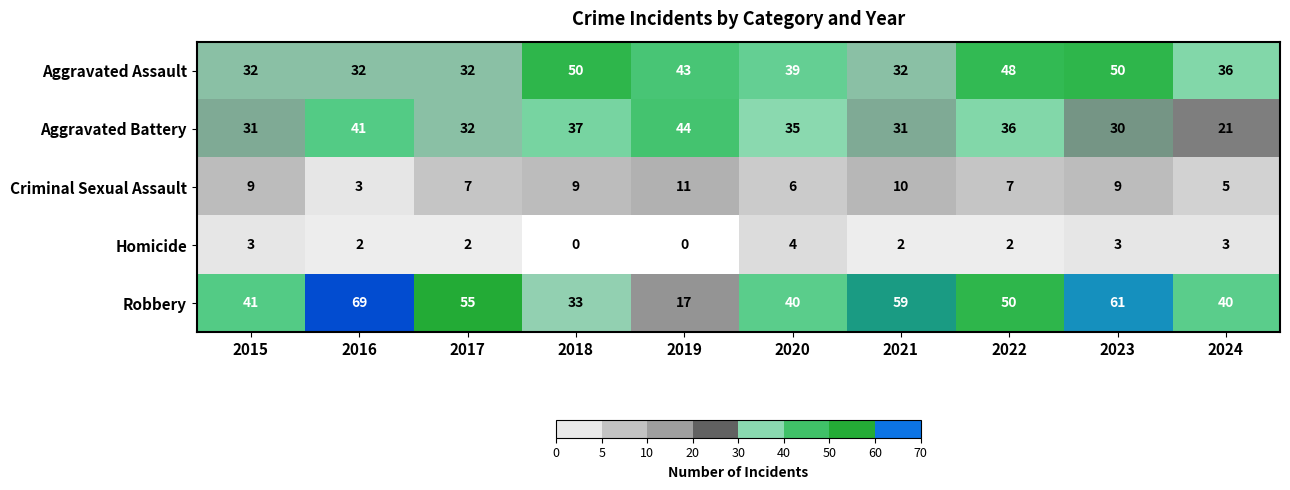

What is the sum of the Aggravated Assault values at 2021 and 2023?

82